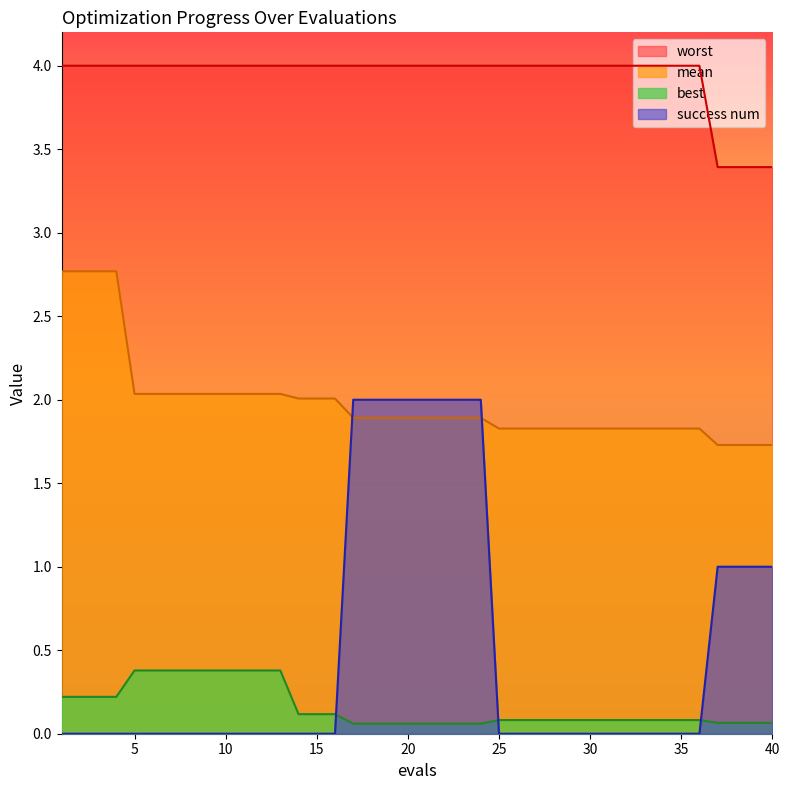

Which series has the largest range (max minus min)?

success num